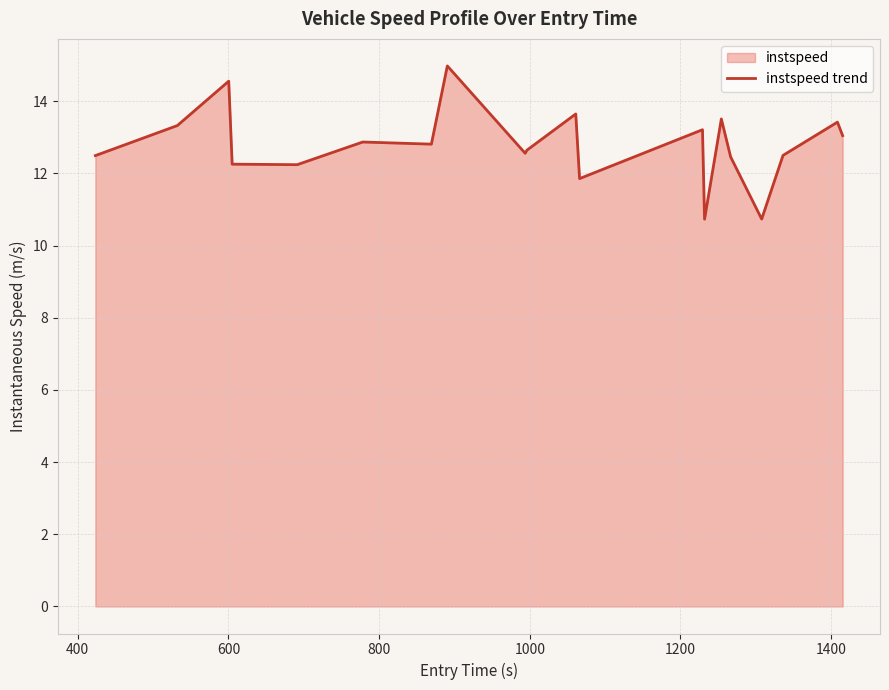

What is the smallest value displayed?

10.7